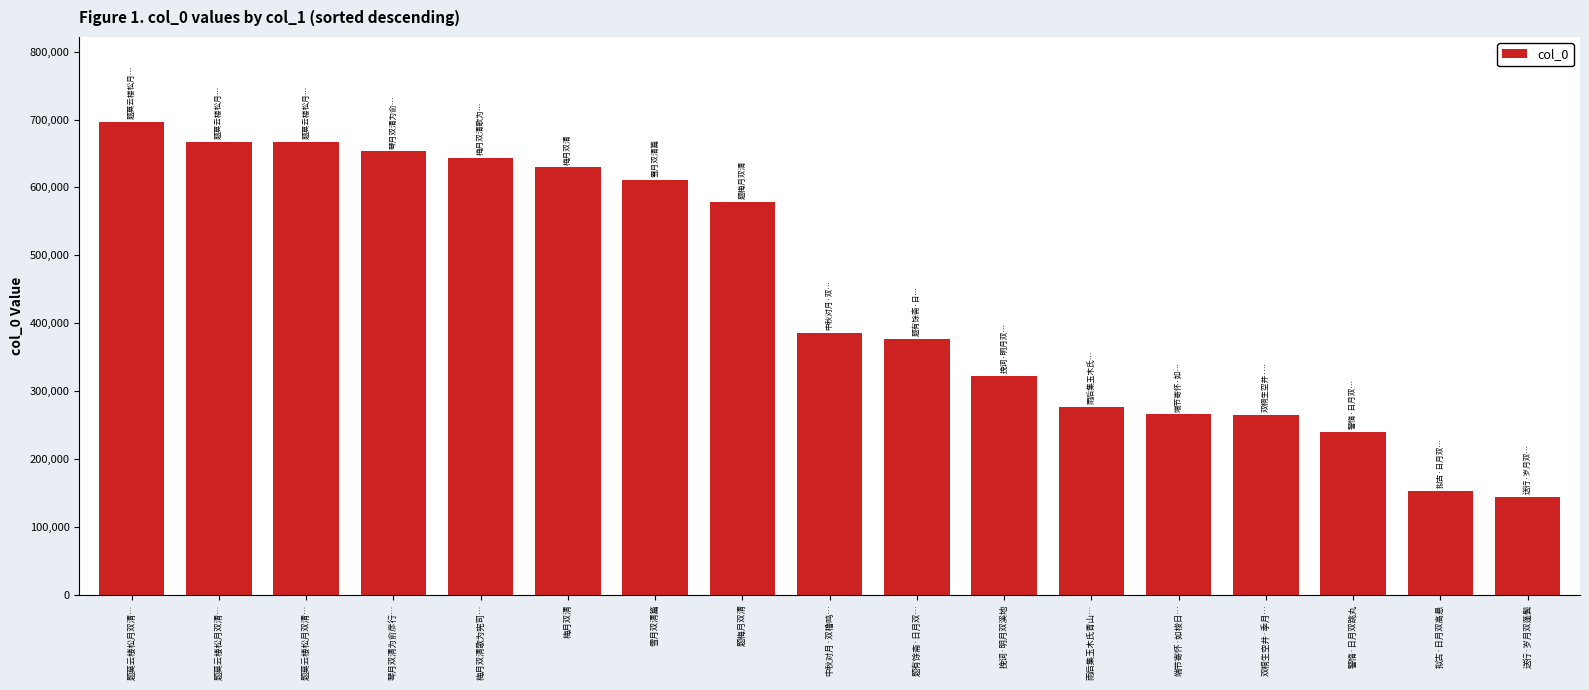

What is the change in value from 题梅月双清 to 警惰·日月双跳丸?

-338519